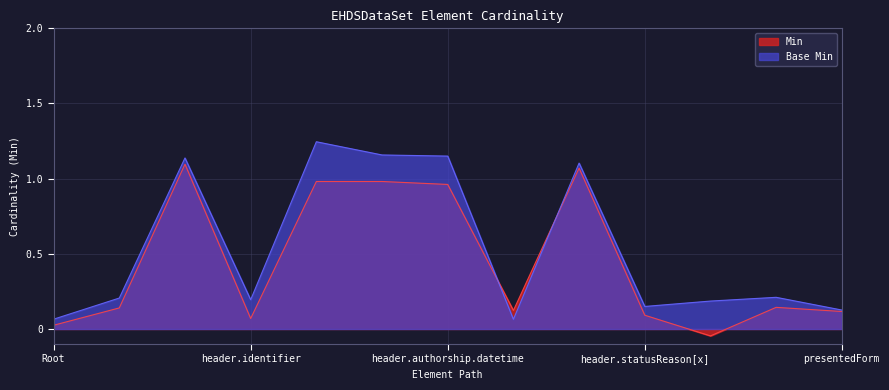

Does the chart display data point markers on the line(s)?

No